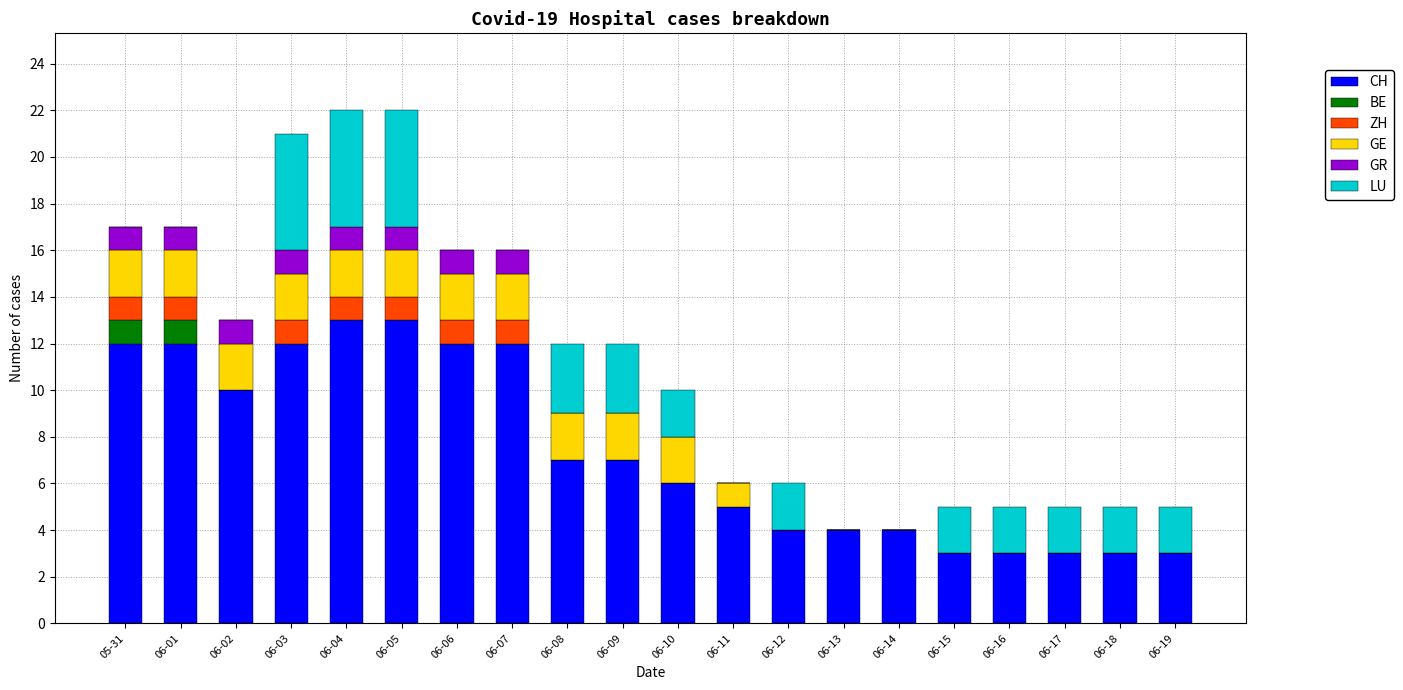

What is the maximum value for CH?

13